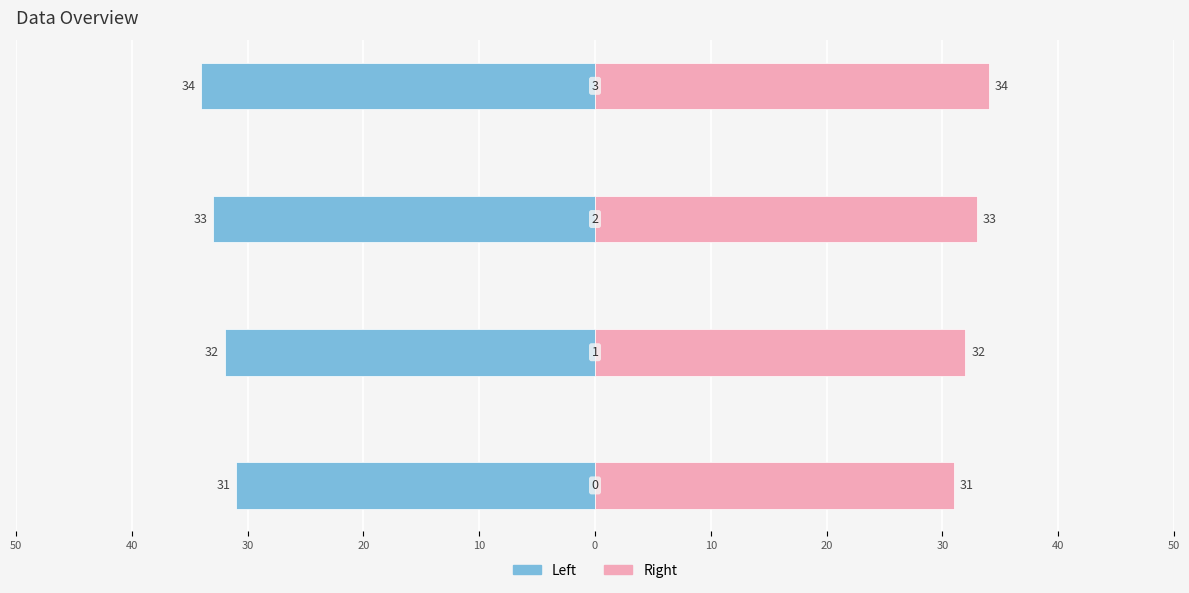

List the series in order of their overall mean, lowest first.

Left, Right